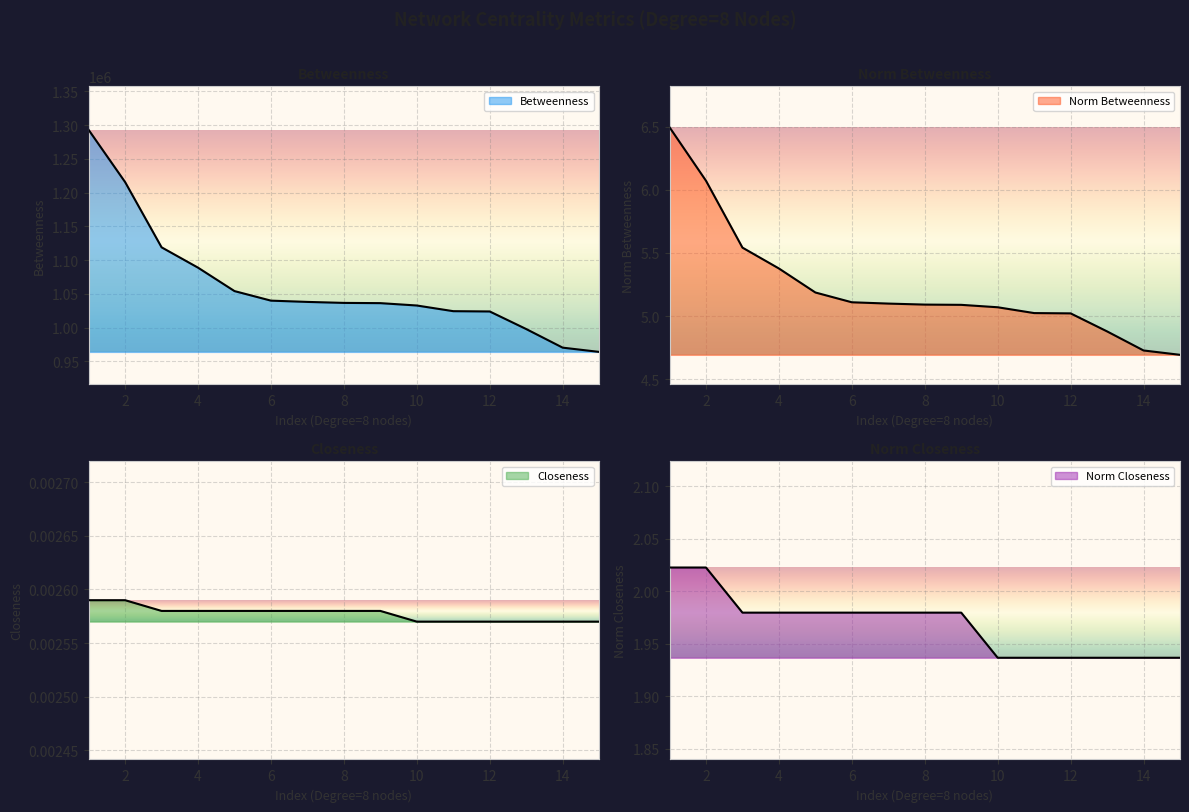

What is the average value of the Betweenness series?

1062225.3